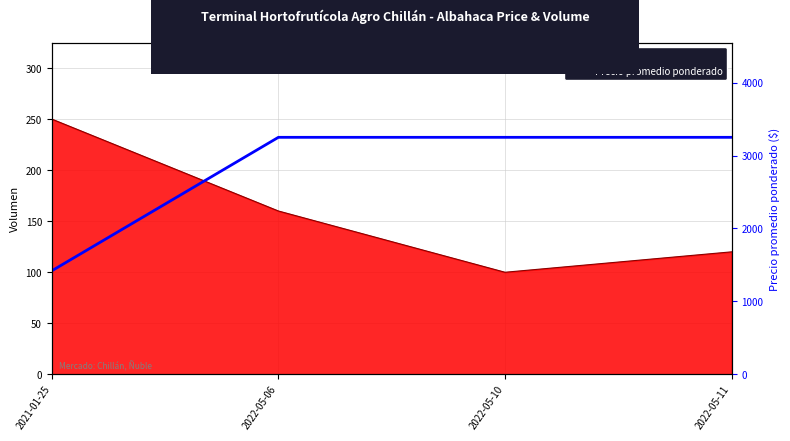

Rank the categories by value from lowest to highest.

2021-01-25, 2022-05-06, 2022-05-10, 2022-05-11